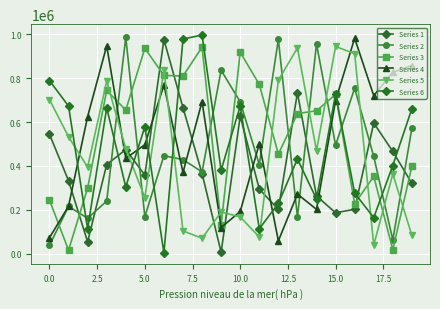

How many intersections are there between Series 1 and Series 4?

9